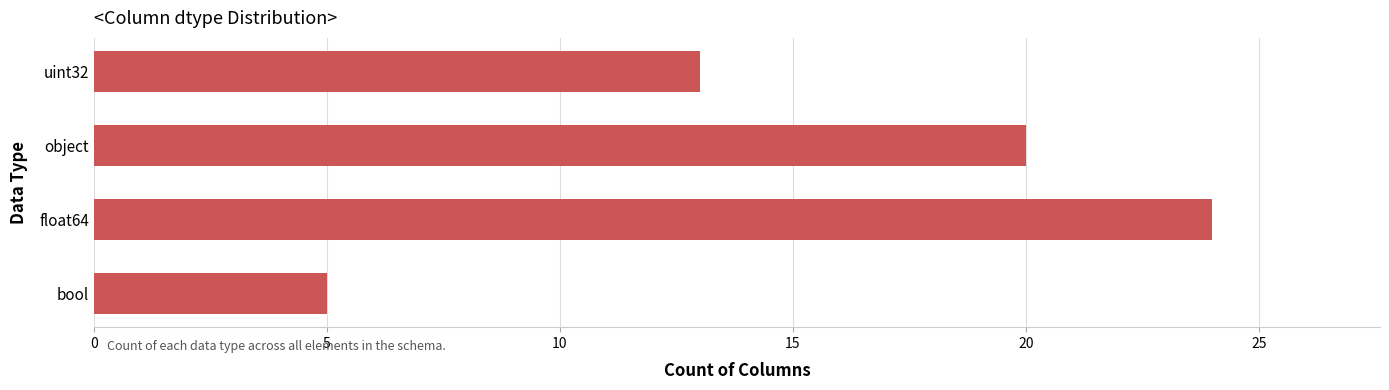

What is the average value?

16